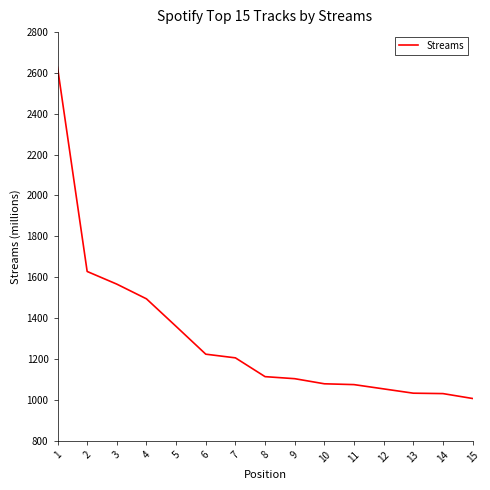

Is this an area chart (filled region under the line)?

No